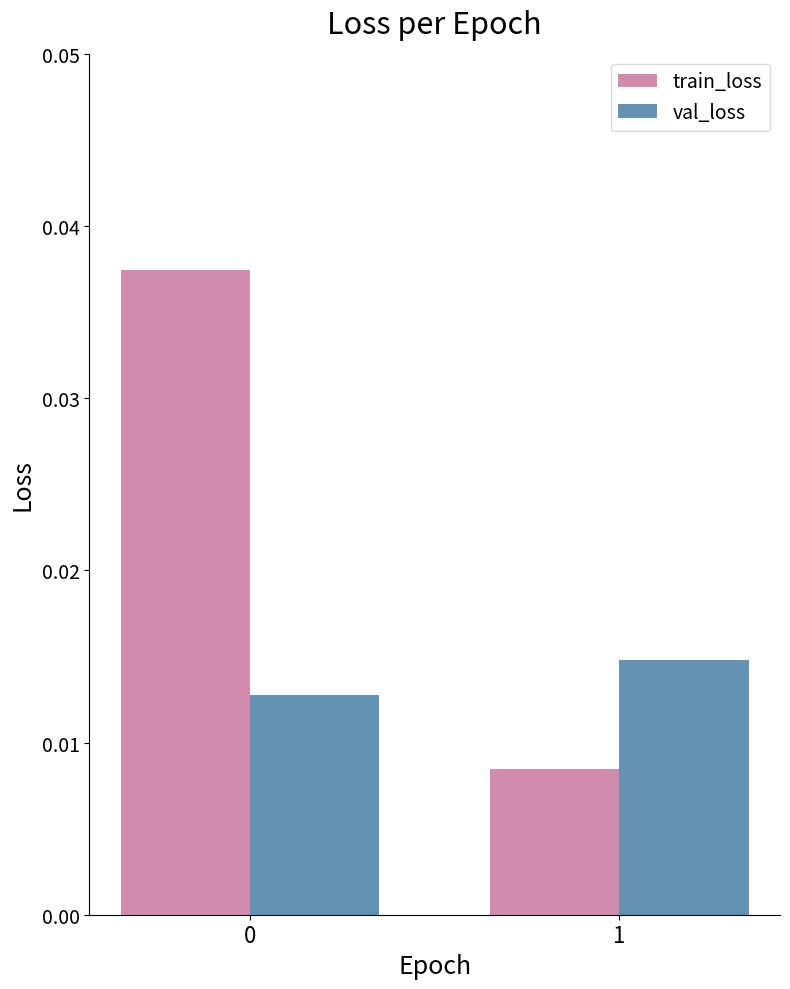

Rank the series by their maximum value, from highest to lowest.

train_loss, val_loss